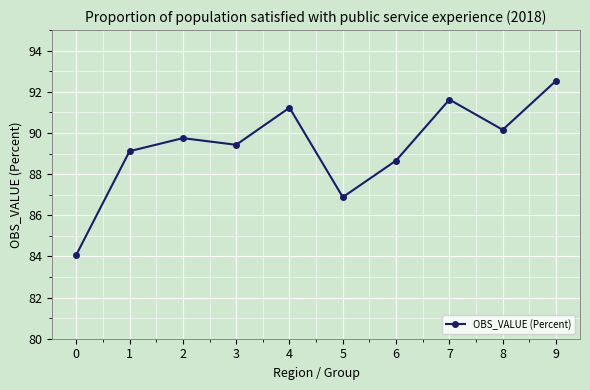

Reading left to right, extract all data points from this chart.

0=84.1	1=89.1	2=89.7	3=89.4	4=91.2	5=86.9	6=88.7	7=91.6	8=90.2	9=92.5